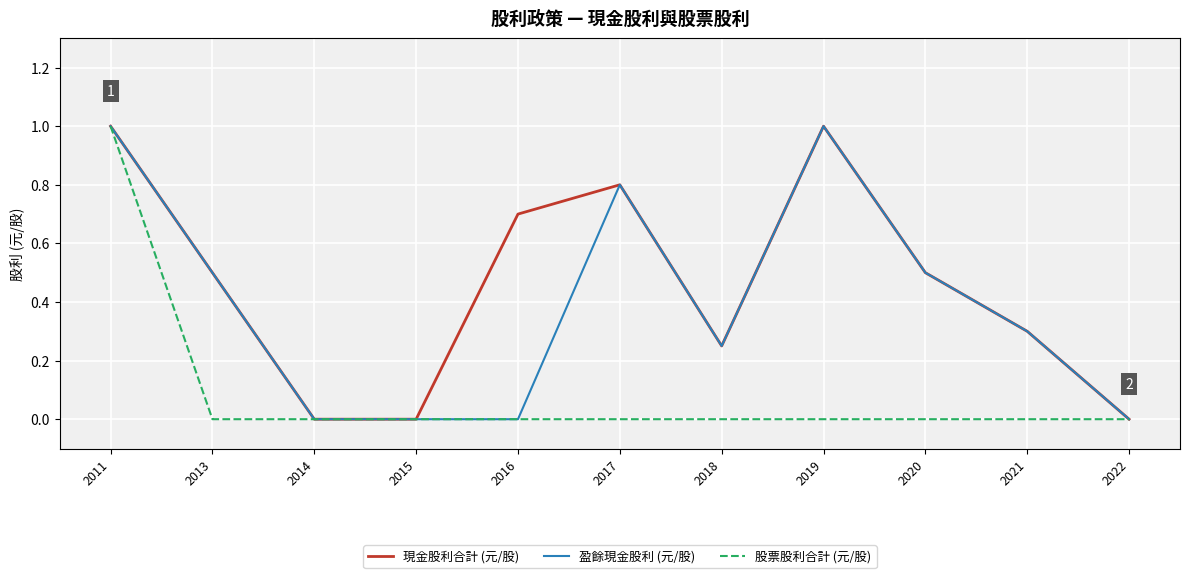

What are all the series names shown in the legend?

現金股利合計 (元/股), 盈餘現金股利 (元/股), 股票股利合計 (元/股)